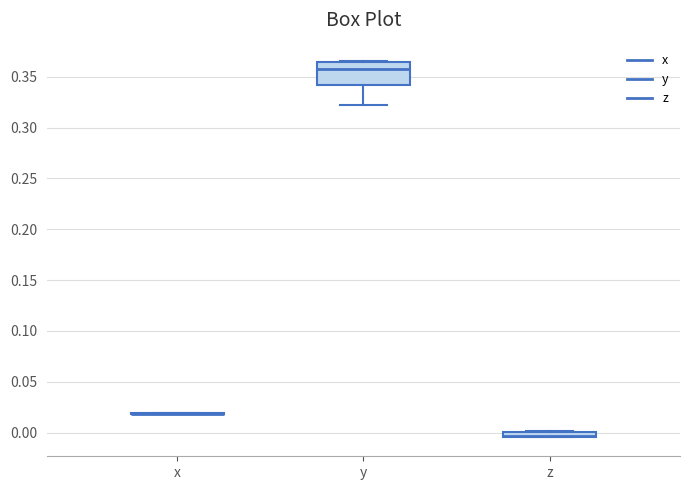

Where is the lower edge of the box for y on the y-axis? The values are not printed on the chart, so give them approximately, as read against the axis.

0.340